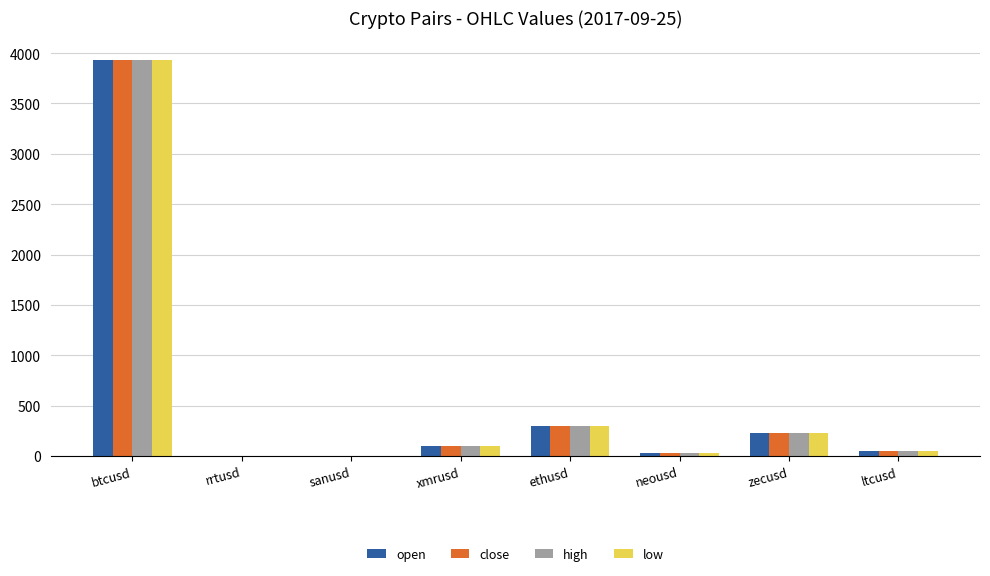

At which label does low reach its peak?

btcusd